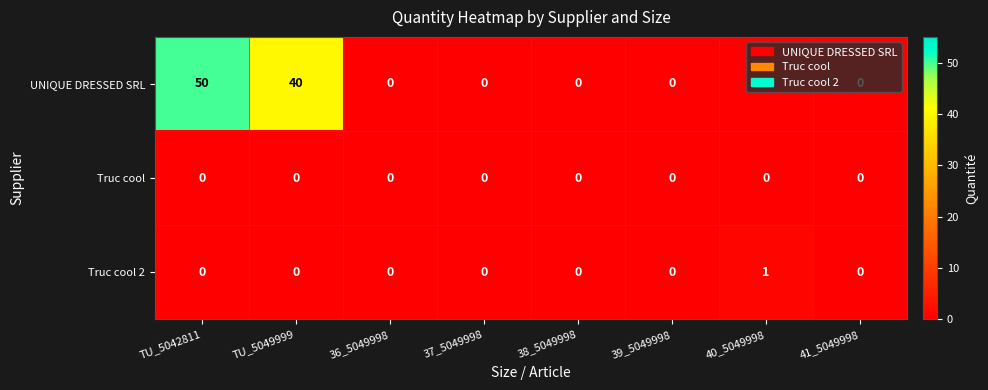

At which category does the chart reach its peak across all series?

TU_5042811